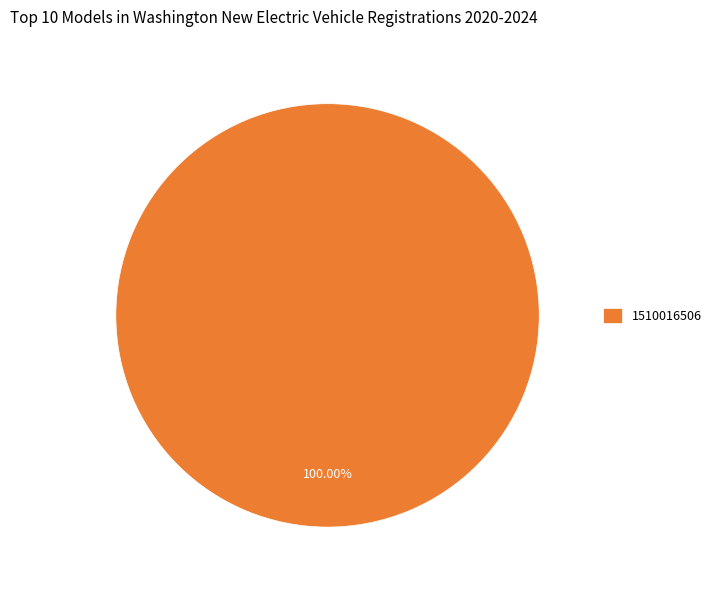

Rank the categories by value from lowest to highest.

1510016506